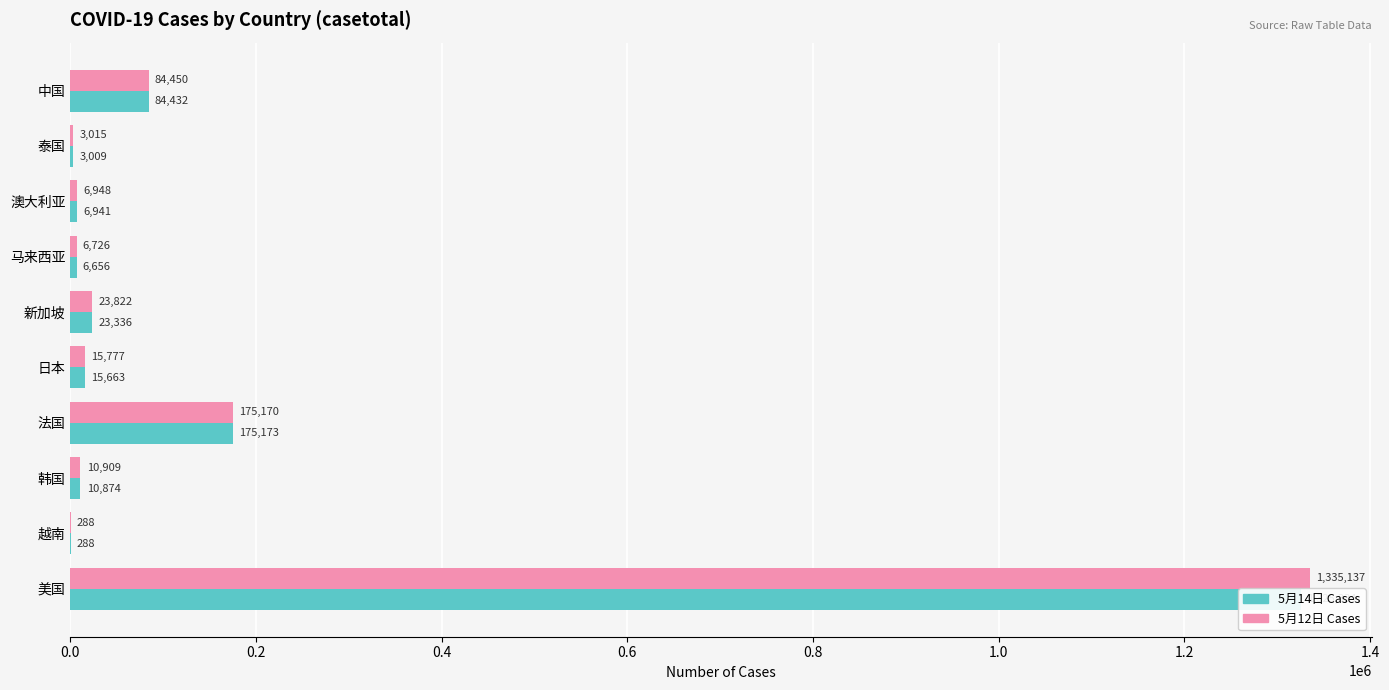

Reading left to right, list all the values displayed in this chart.

5月14日 Cases: 84432	3009	6941	6656	23336	15663	175173	10874	288	1325334
5月12日 Cases: 84450	3015	6948	6726	23822	15777	175170	10909	288	1335137